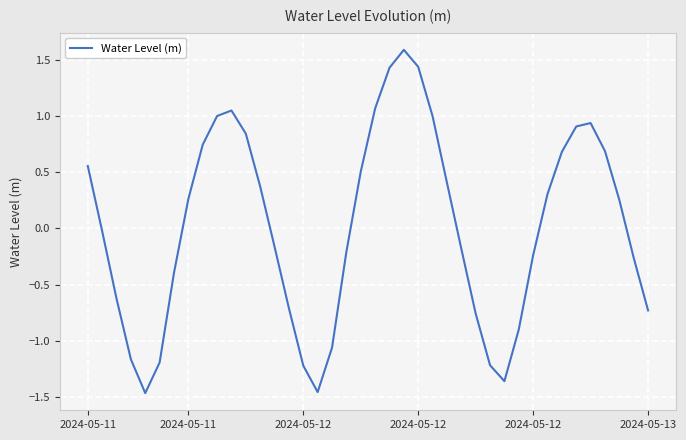

What is the difference between the maximum and minimum values?

3.1